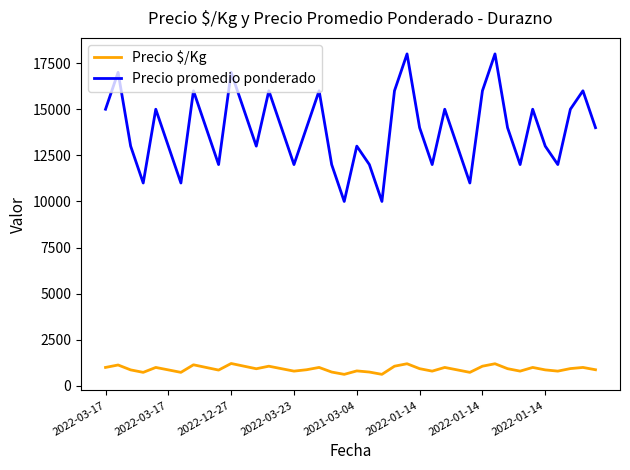

Which series has the largest total across all categories?

Precio promedio ponderado